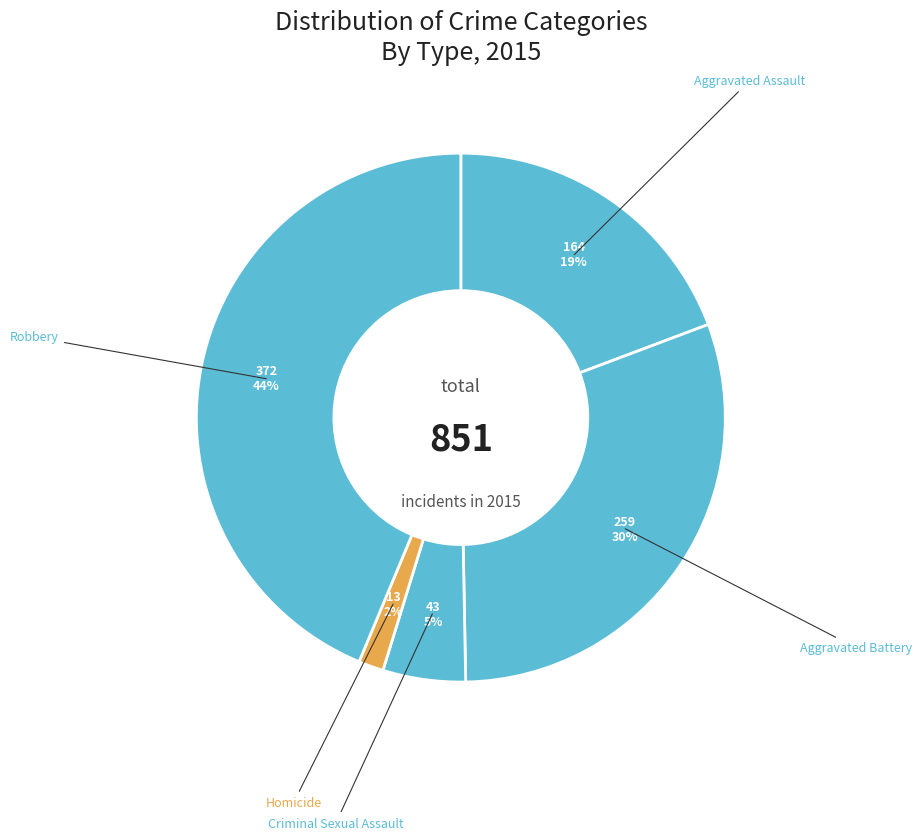

Which category has the smallest portion of the pie?

Homicide